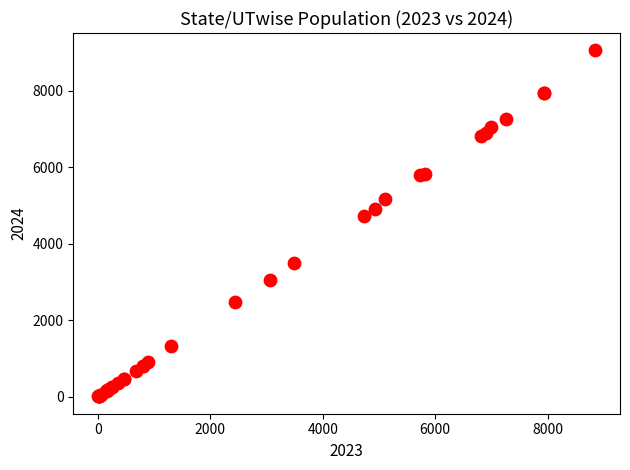

What Y value in the scatter plot is closest to 4532?

4725.4